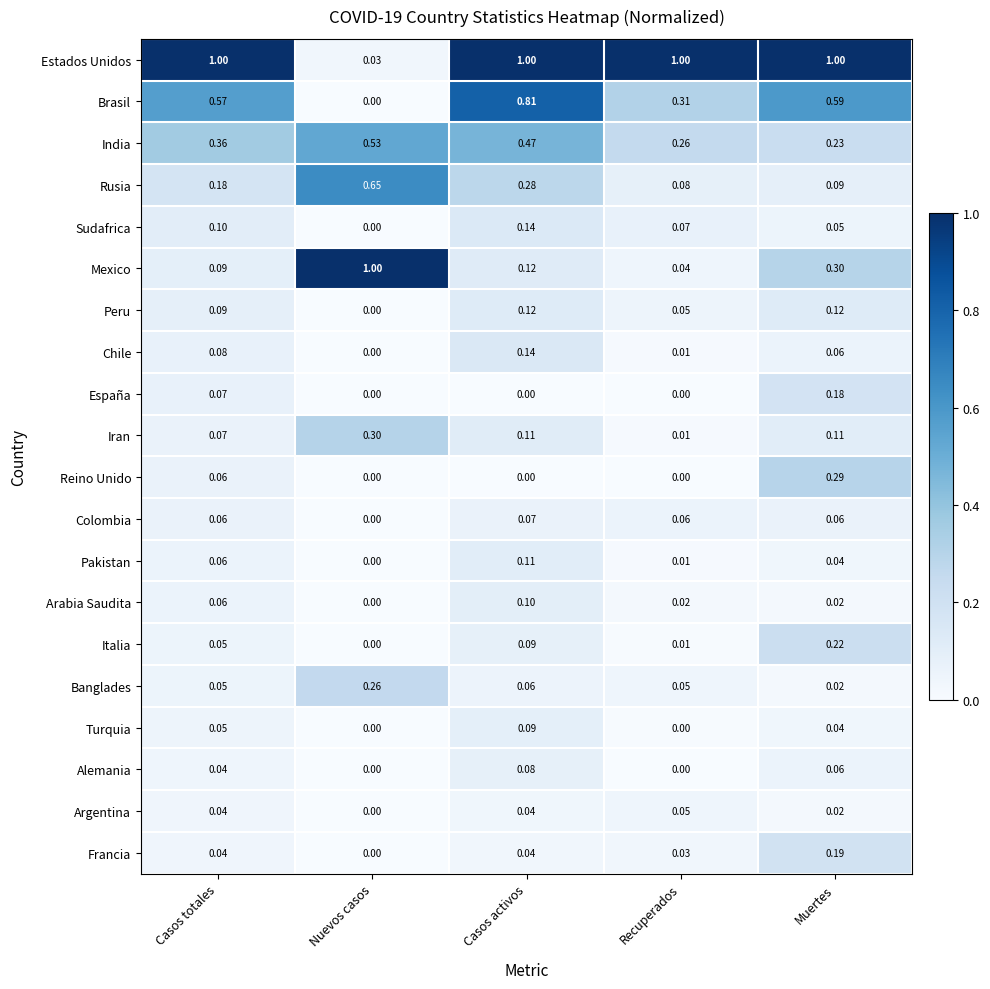

At which category is the sum across all series the highest?

Casos activos